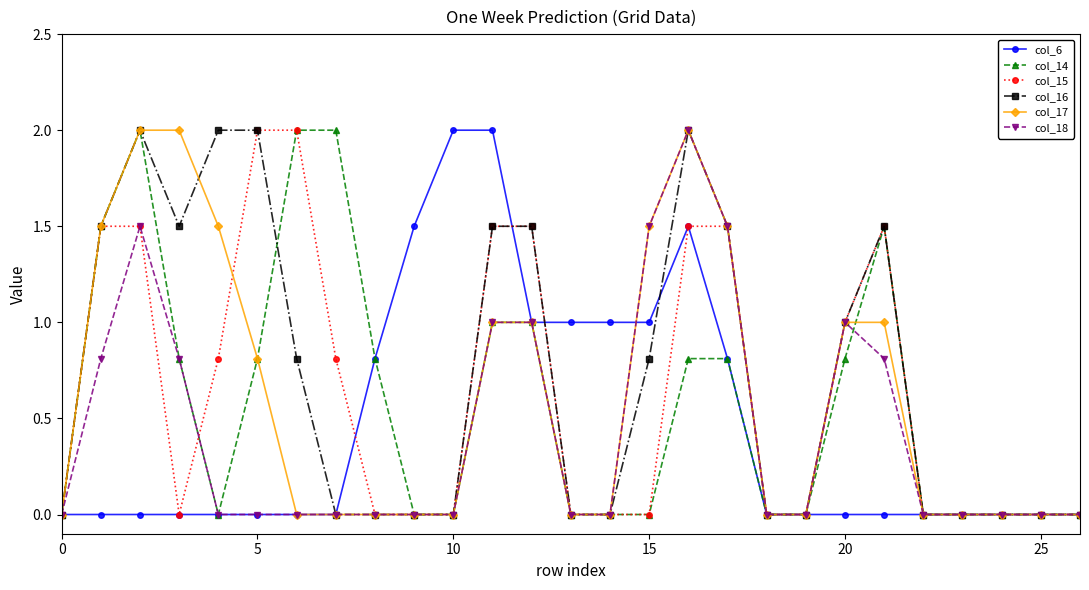

What is the value of the col_16 point at the 5th from the left?

2.0